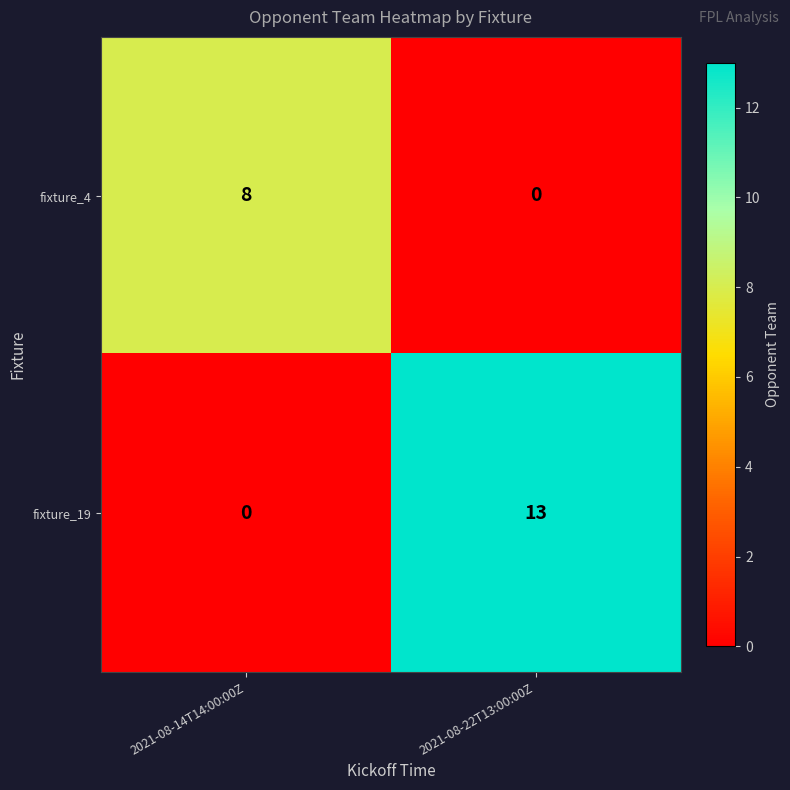

Reading left to right, extract all data points from this chart.

fixture_4: 8	0
fixture_19: 0	13